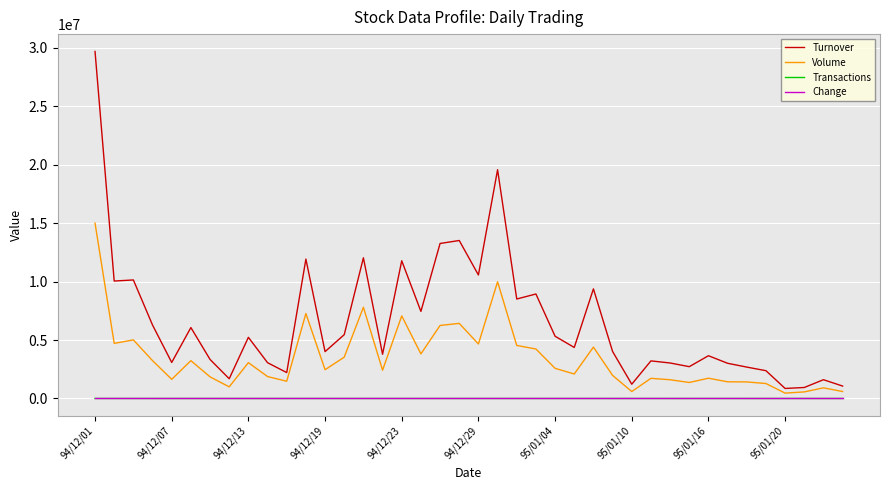

True or false: Turnover and Transactions cross at least once.

False